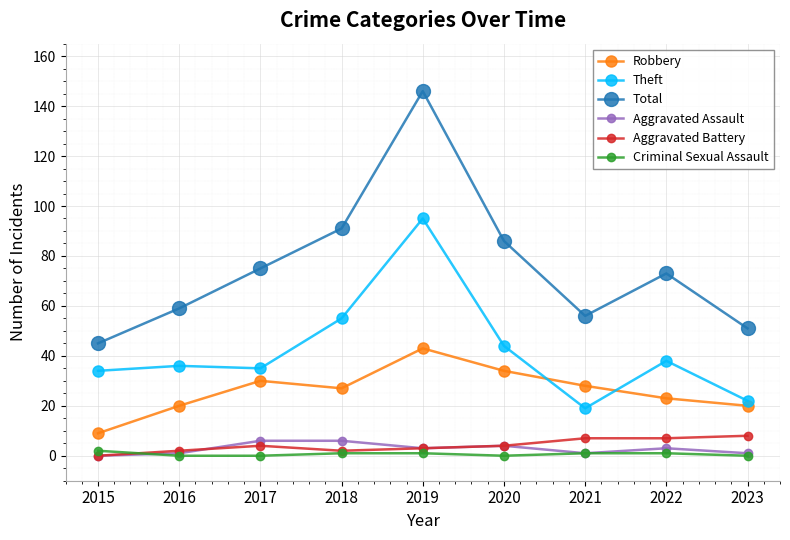

At which label is Total closest to 95?

2018